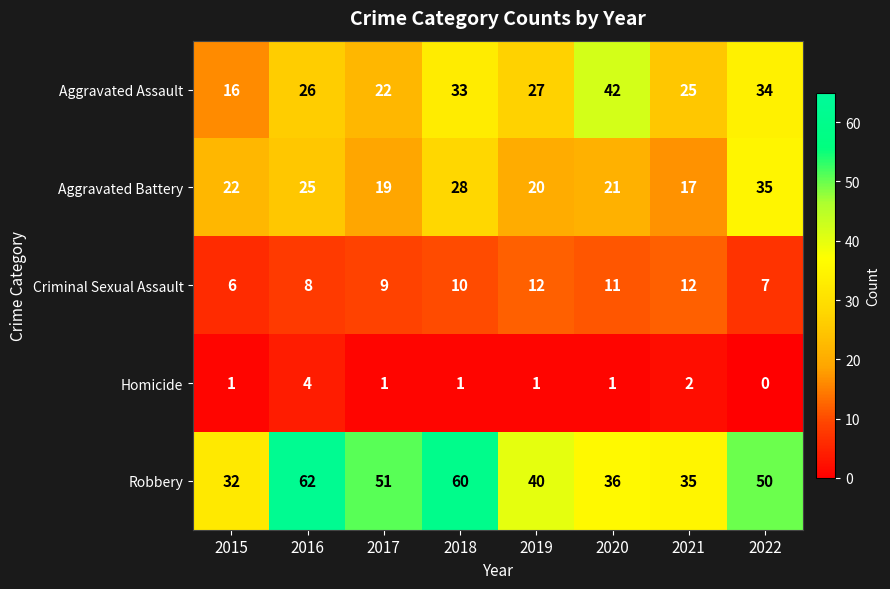

At which category does the chart reach its peak across all series?

2016